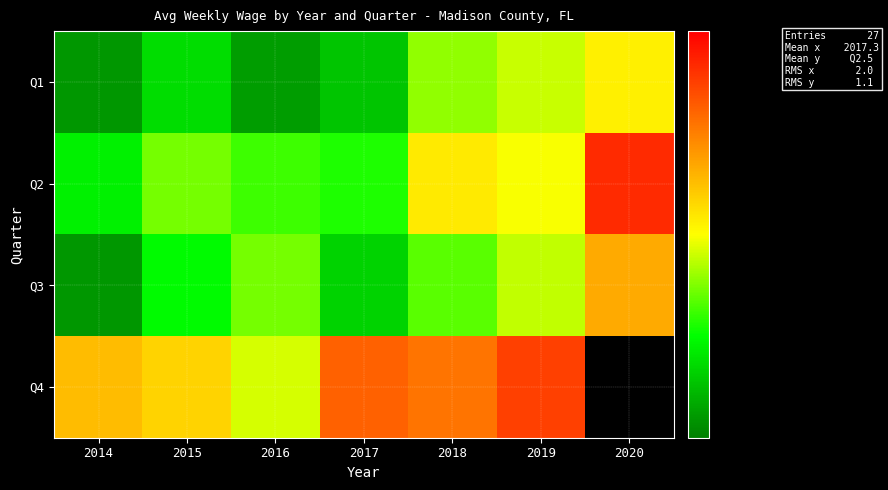

The Q1 series shows 175.6 at 2015. True or false?

False